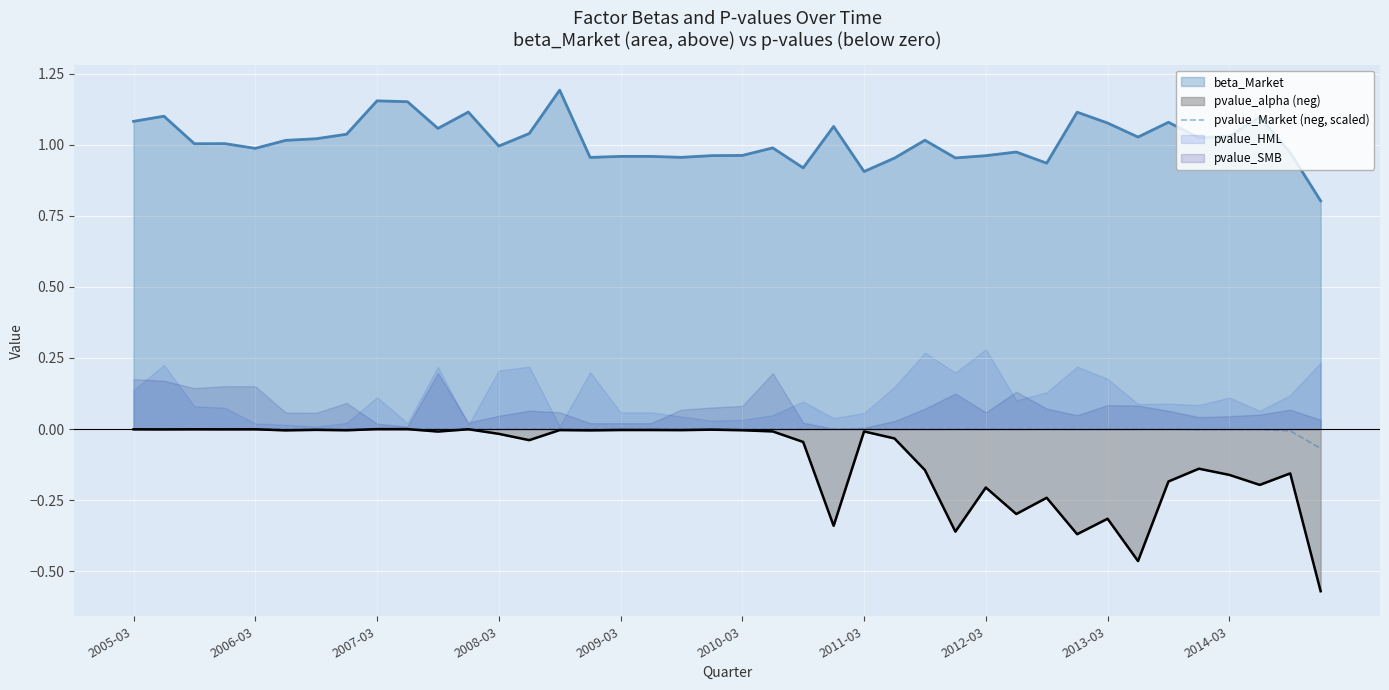

True or false: beta_Market and pvalue_alpha (neg) cross at least once.

False